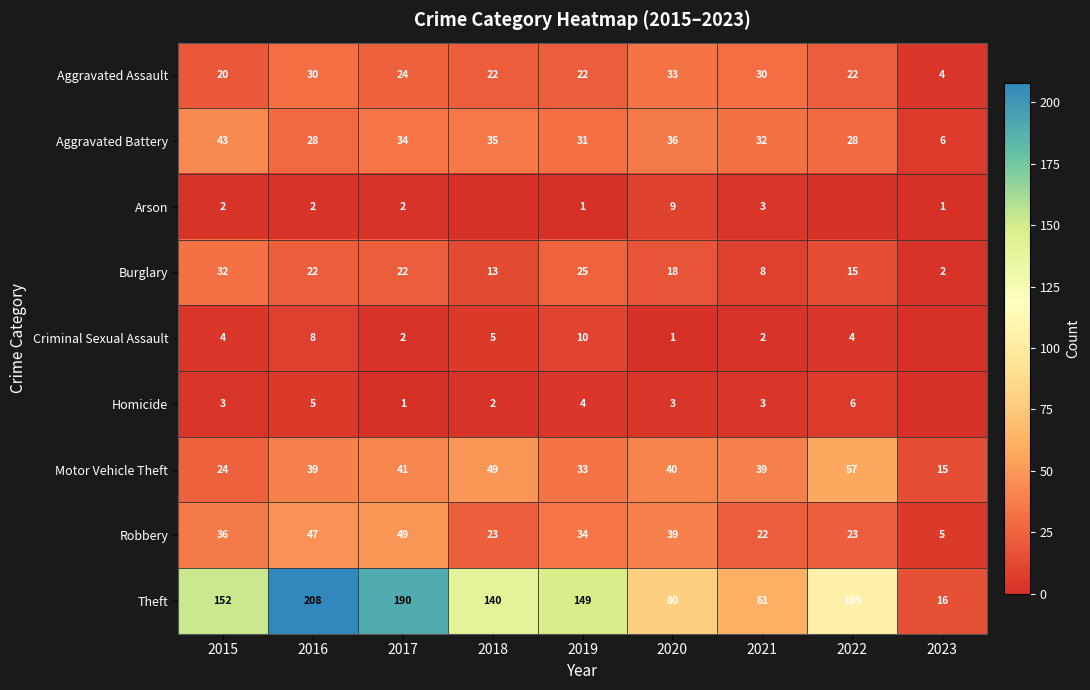

Is the value of Criminal Sexual Assault at 2019 greater than the value of Aggravated Battery at 2016?

No